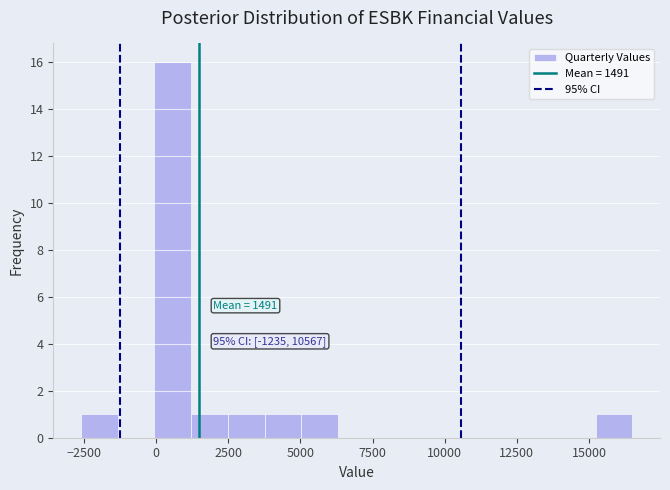

Read against the x-axis, roughly where is the centre of the tallest bar?

500